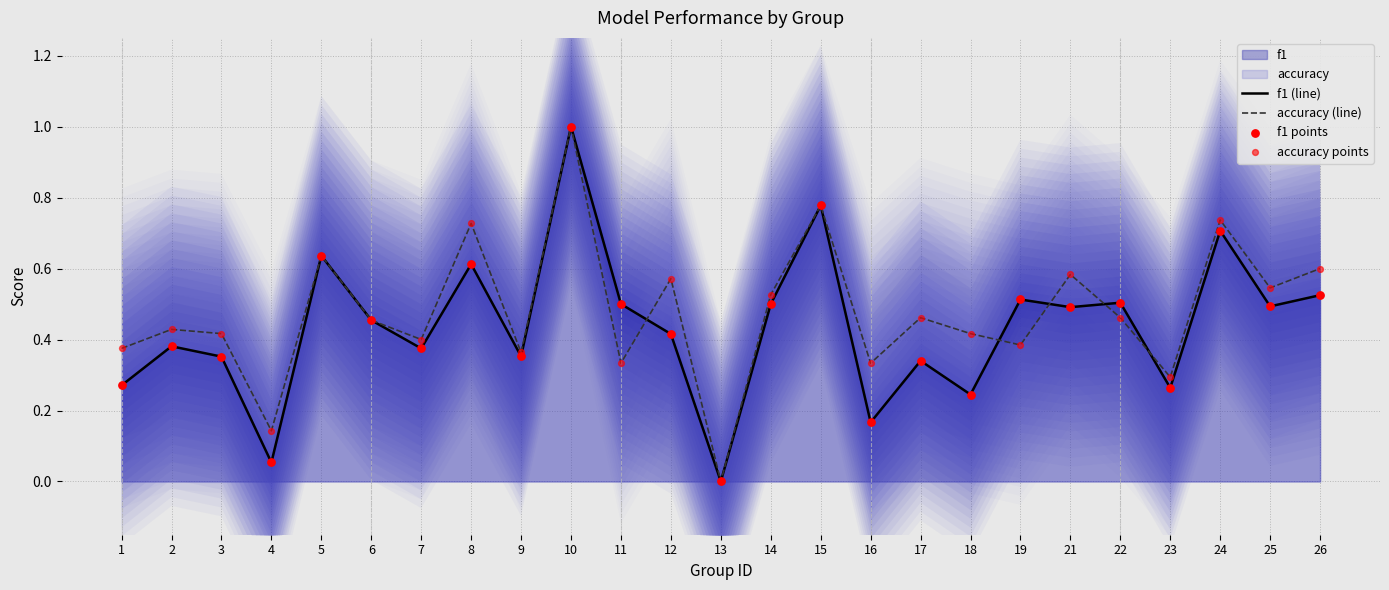

What is the highest value of the accuracy (line) series?

1.0